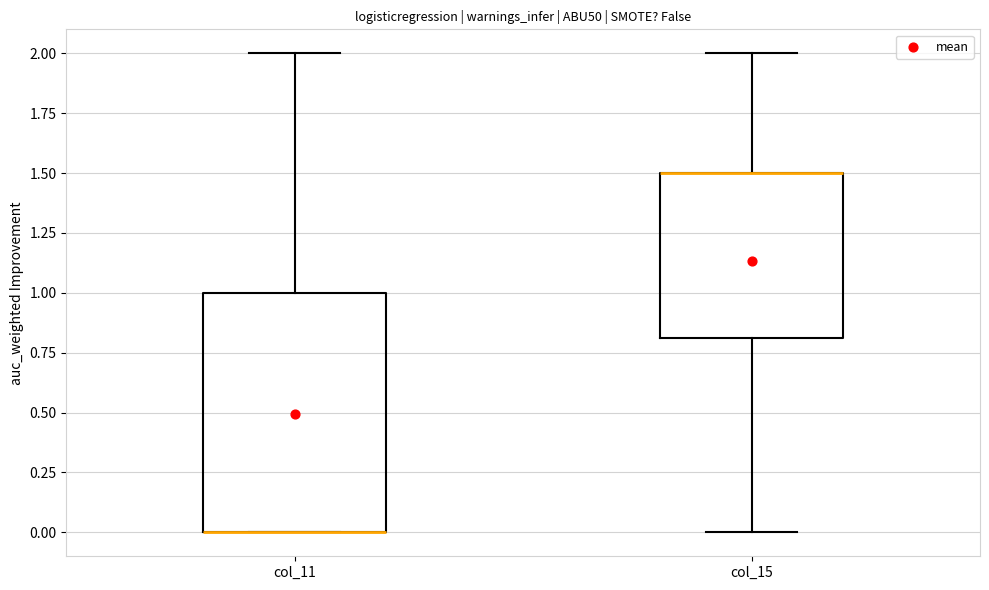

Where is the upper edge of the box for col_15 on the y-axis? The values are not printed on the chart, so give them approximately, as read against the axis.

1.5